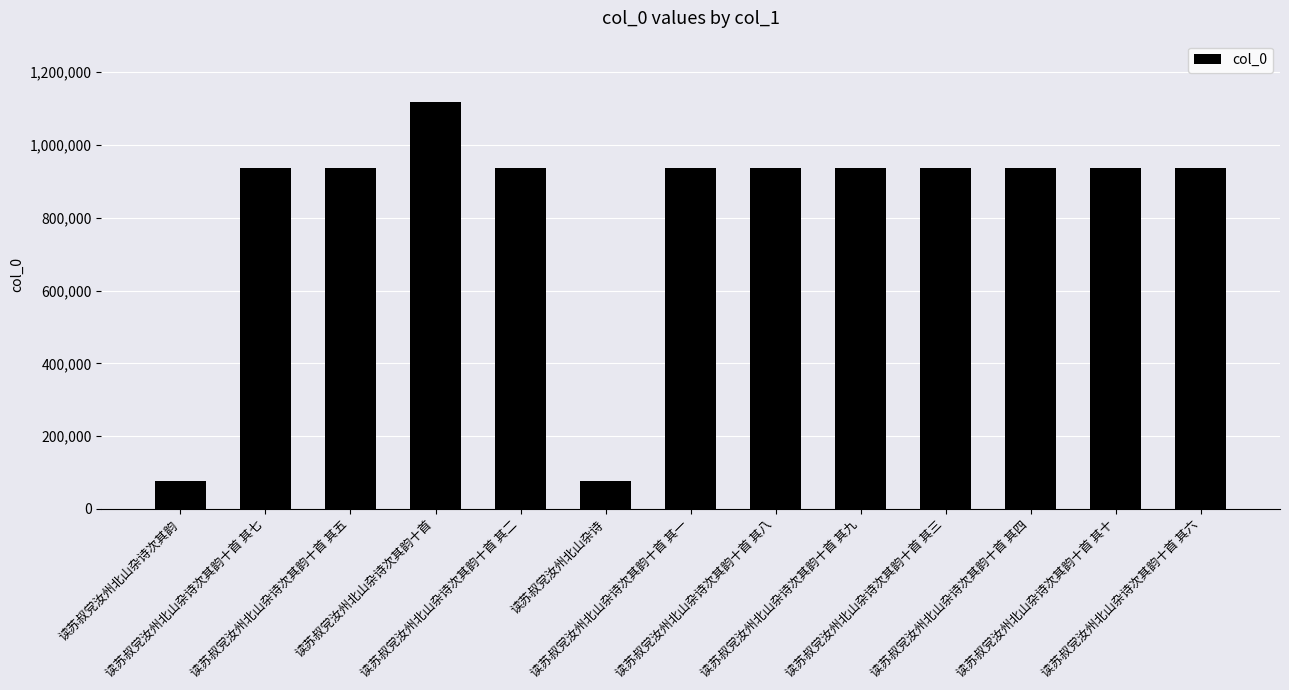

What is the difference between the second highest and second lowest values?

859767